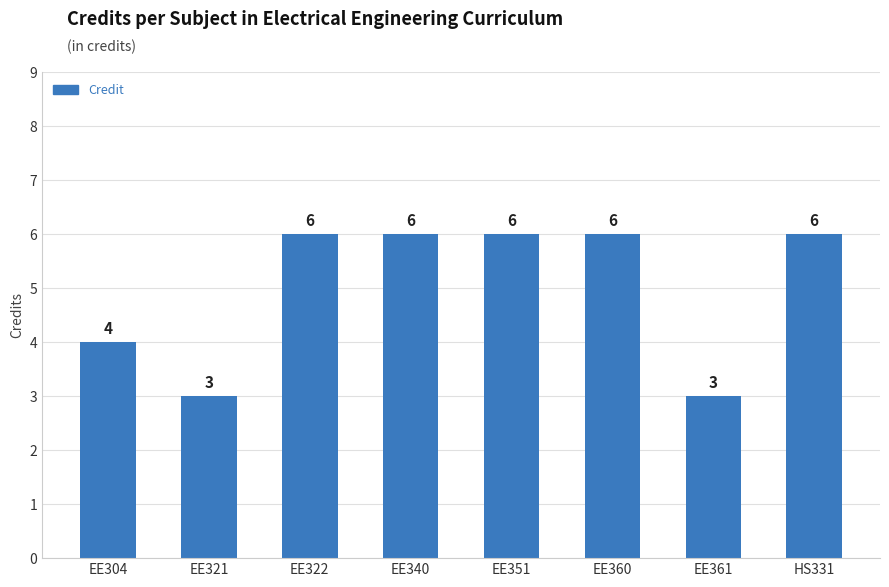

Which has a higher value, EE304 or EE360?

EE360